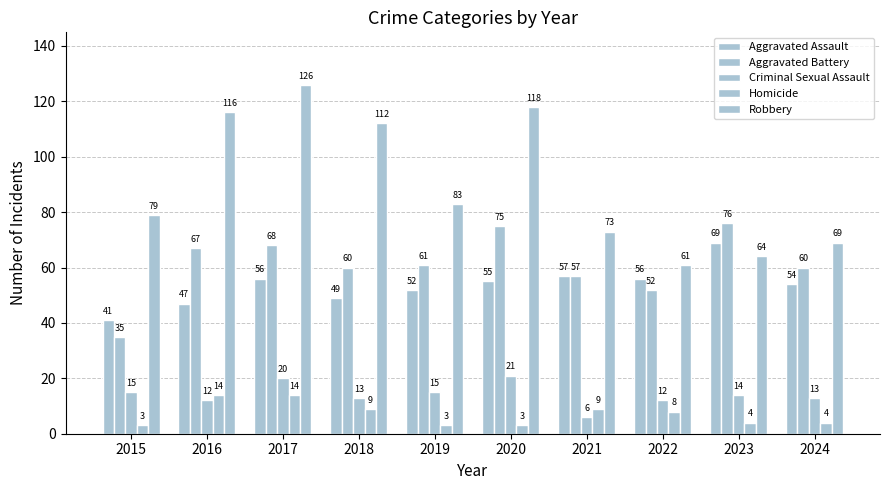

How many bars are there in each group?

5